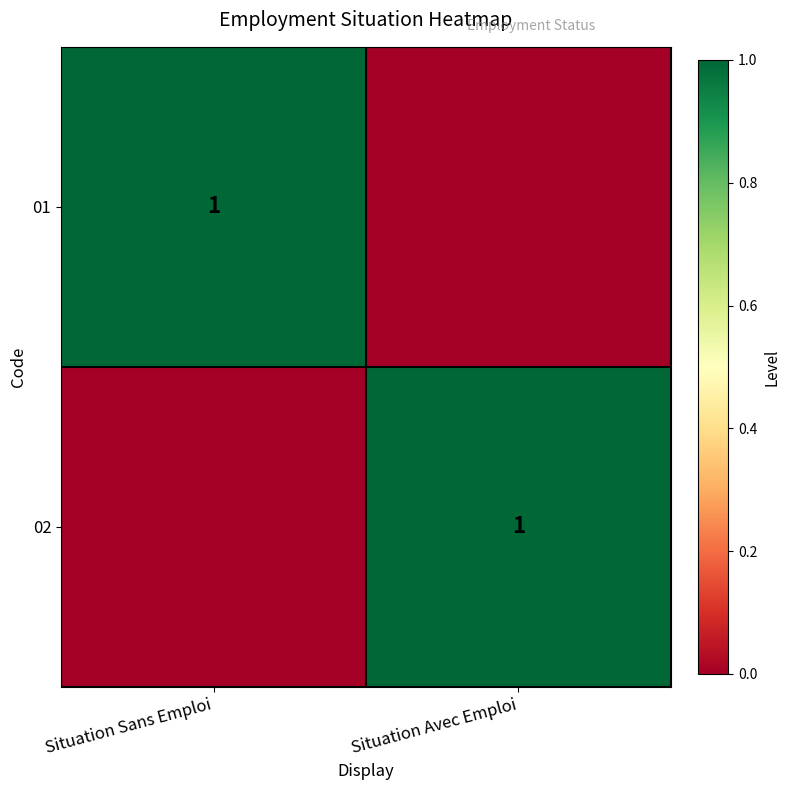

The value of 01 at Situation Sans Emploi is 1. True or false?

True